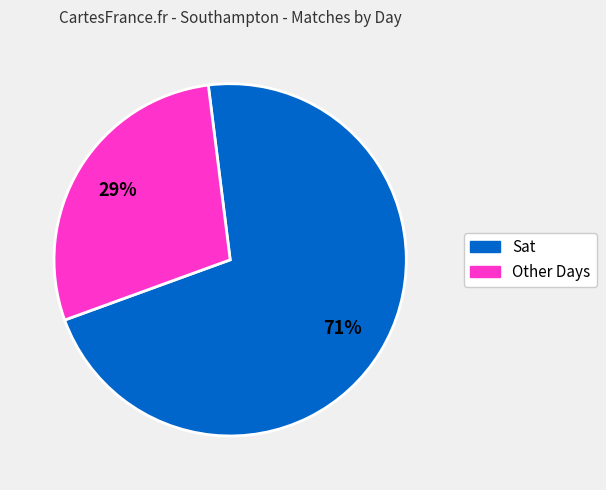

How many segments does this pie chart have?

2